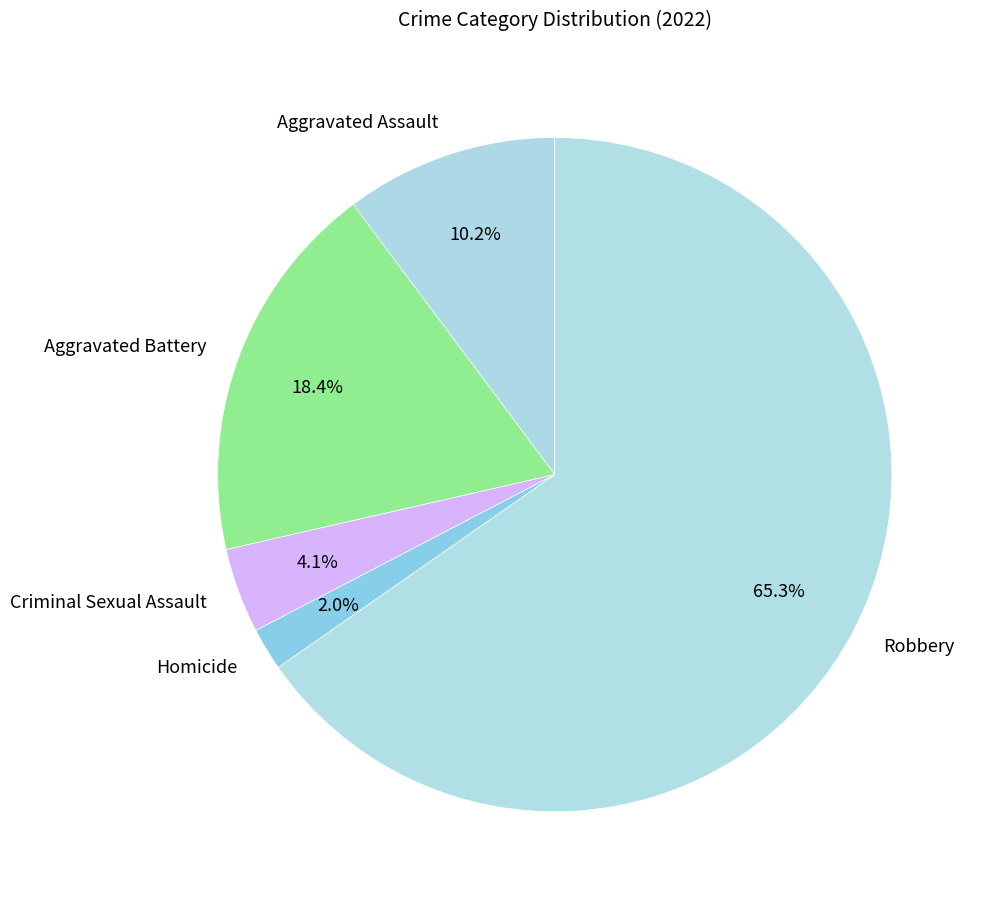

What percentage is NOT represented by Aggravated Battery?

81.6%